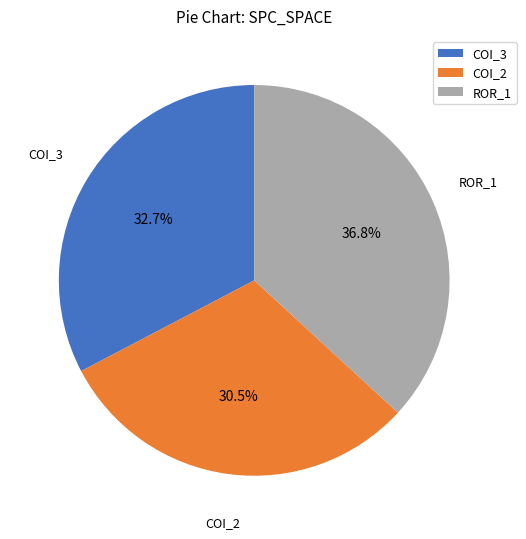

Which category has the smallest portion of the pie?

COI_2